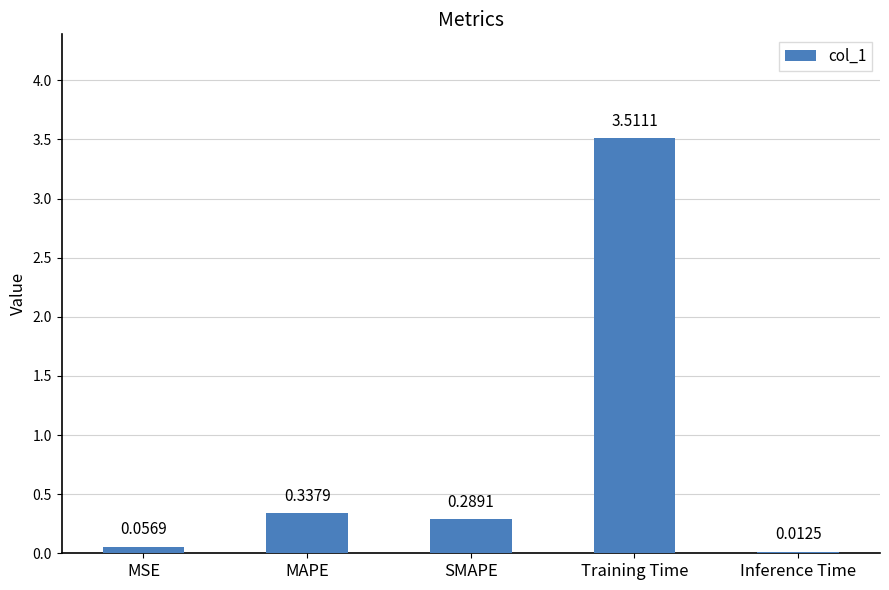

What is the sum of all values?

4.2